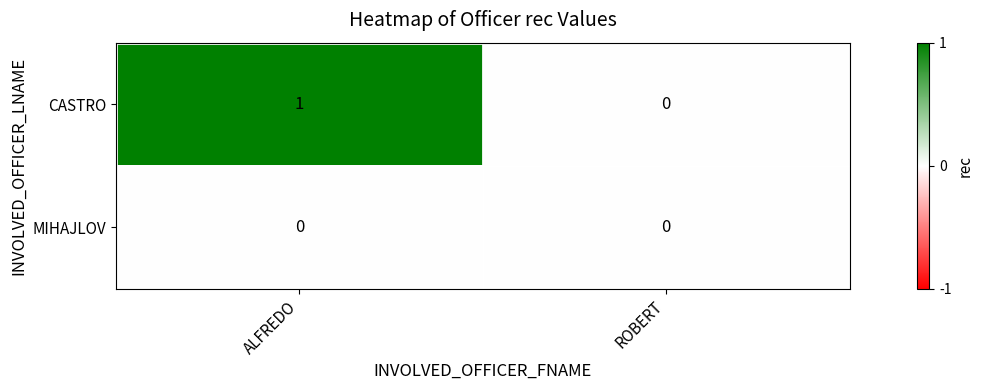

Between ALFREDO and ROBERT, which series saw the biggest shift?

CASTRO